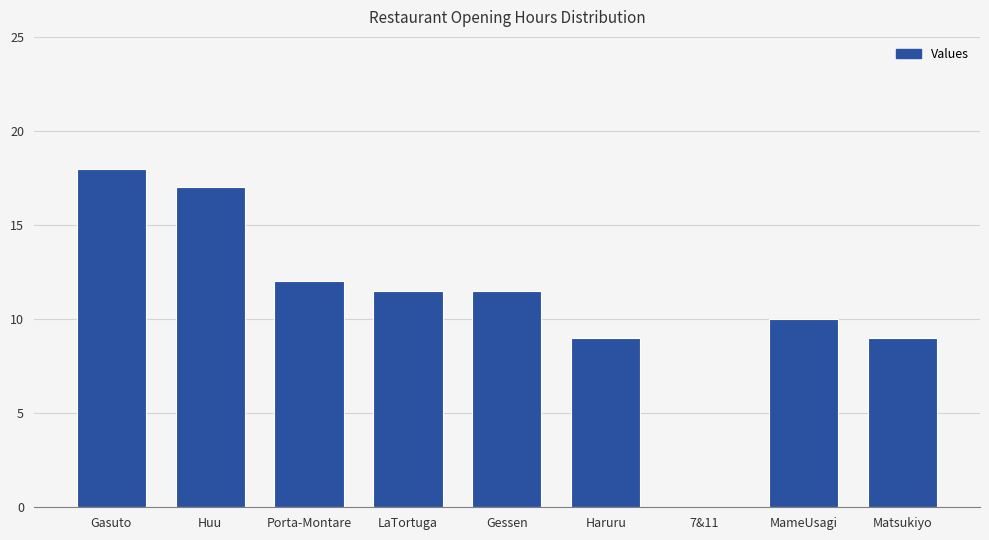

What is the sum of all values?

98.0